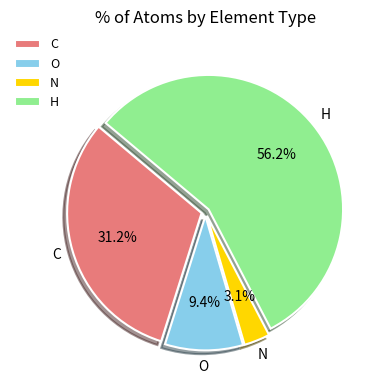

Does any single category account for the majority?

Yes